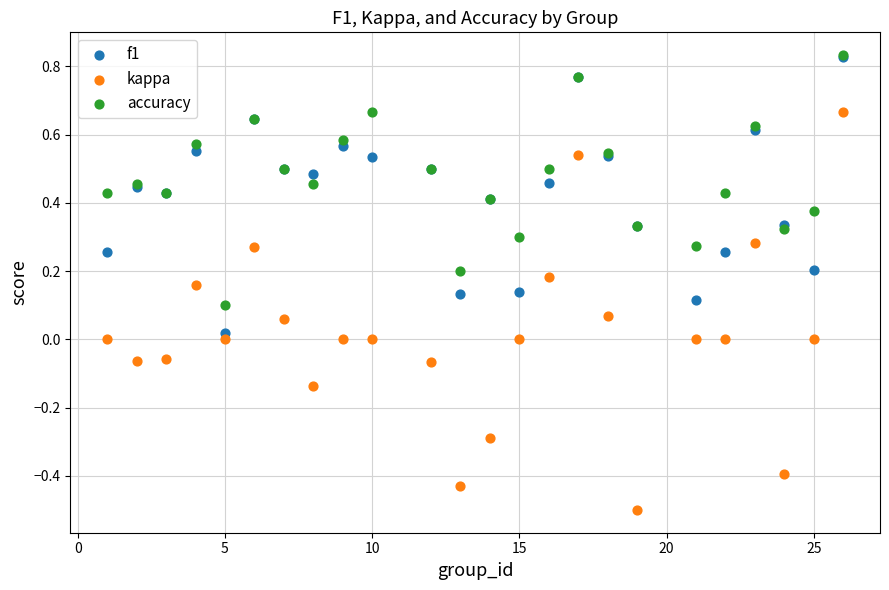

What are all the series names shown in the legend?

f1, kappa, accuracy